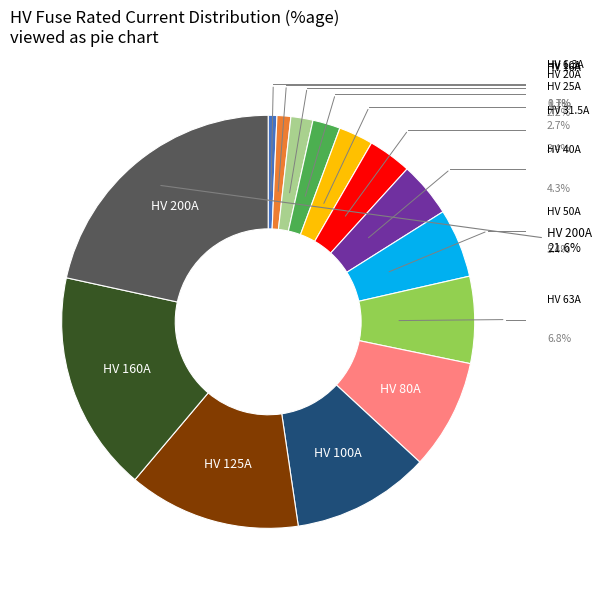

Does any single category account for the majority?

No